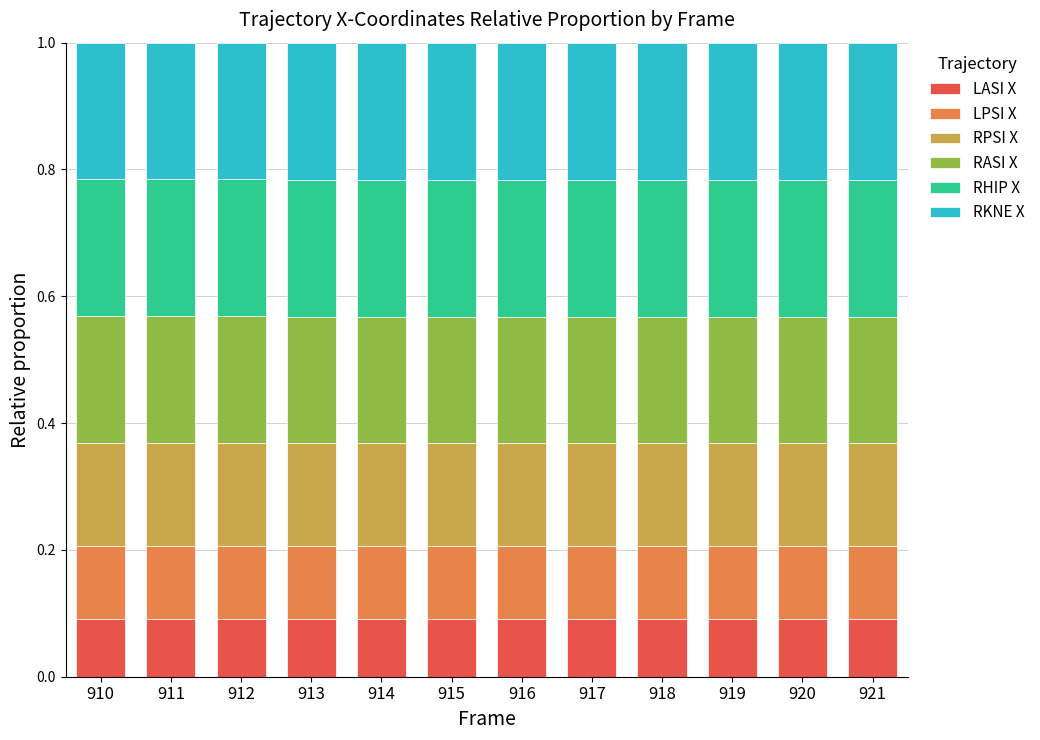

What is the total value across all series at 919?

1.0